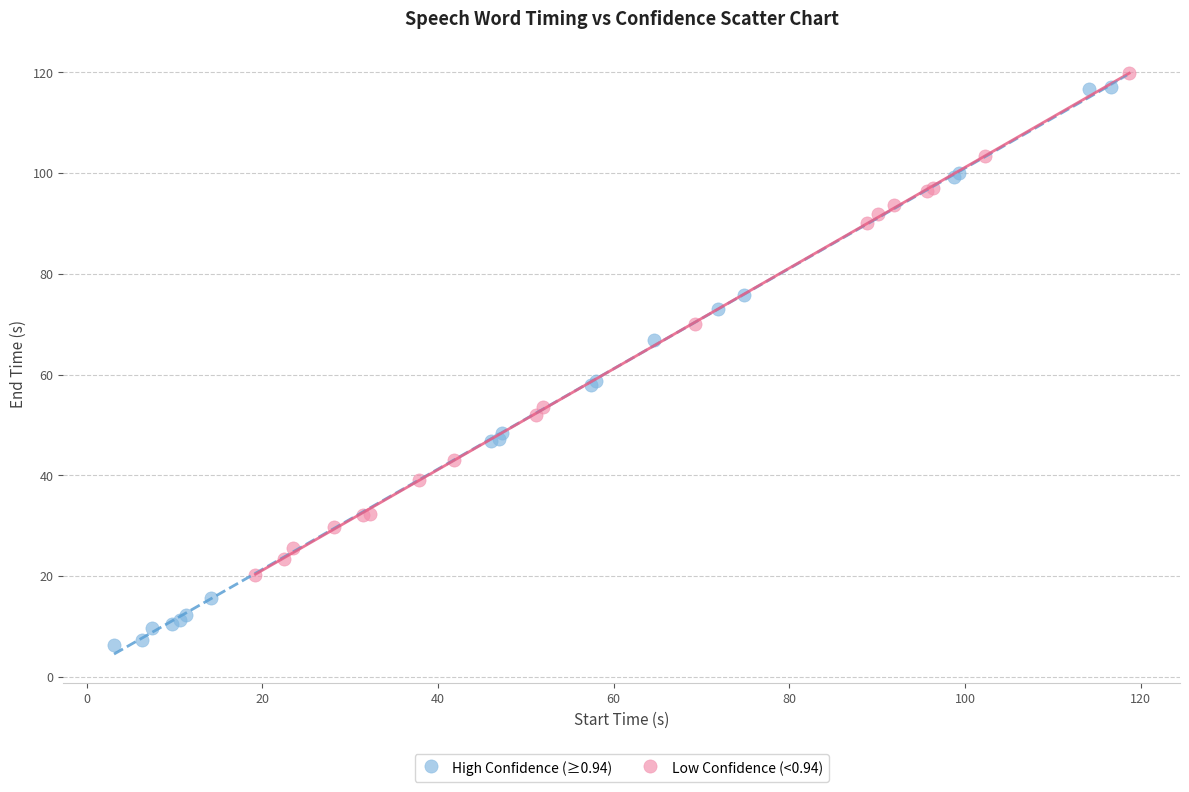

Which series has the widest spread of Y values?

High Confidence (≥0.94)